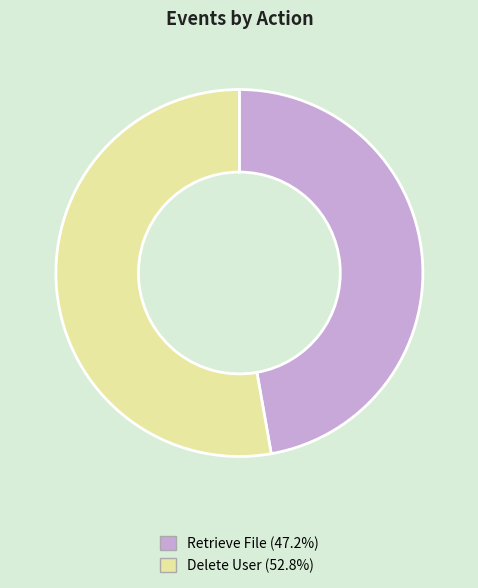

Does Delete User represent more than half of the total?

Yes